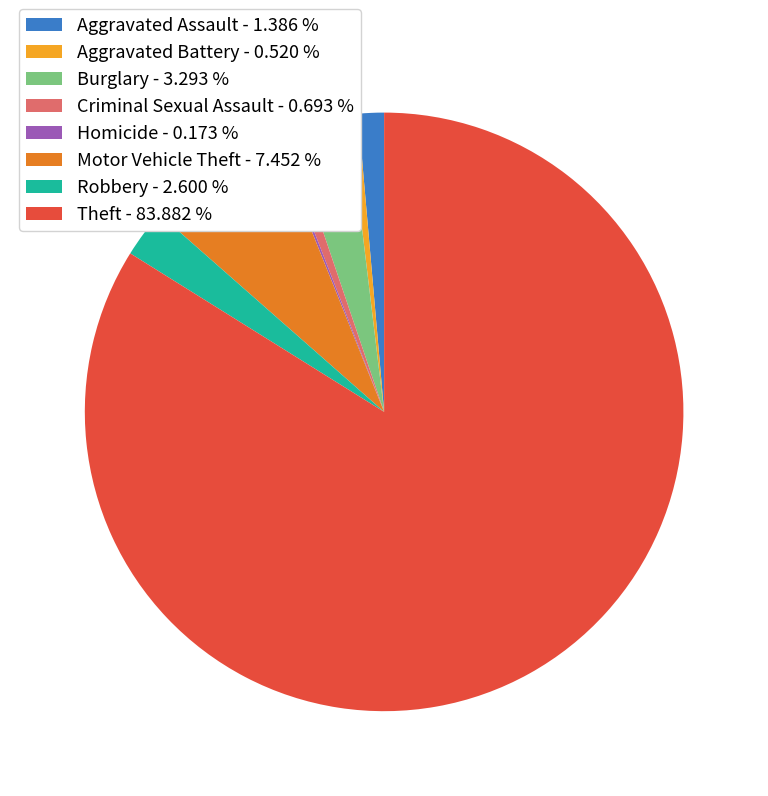

True or false: Aggravated Battery accounts for 10% of the total.

False